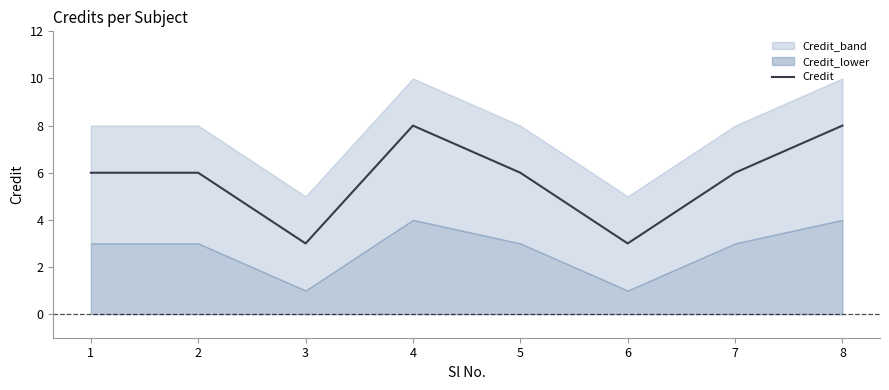

What is the sum of the values at 8 and 2?

14